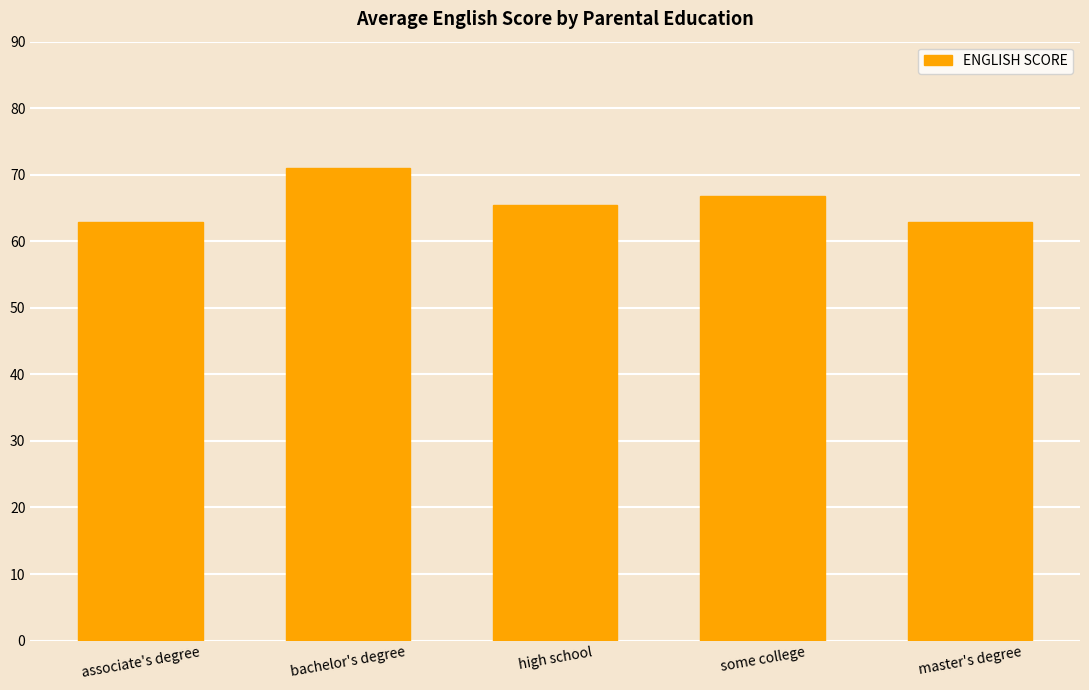

What is the change in value from bachelor's degree to high school?

-5.6